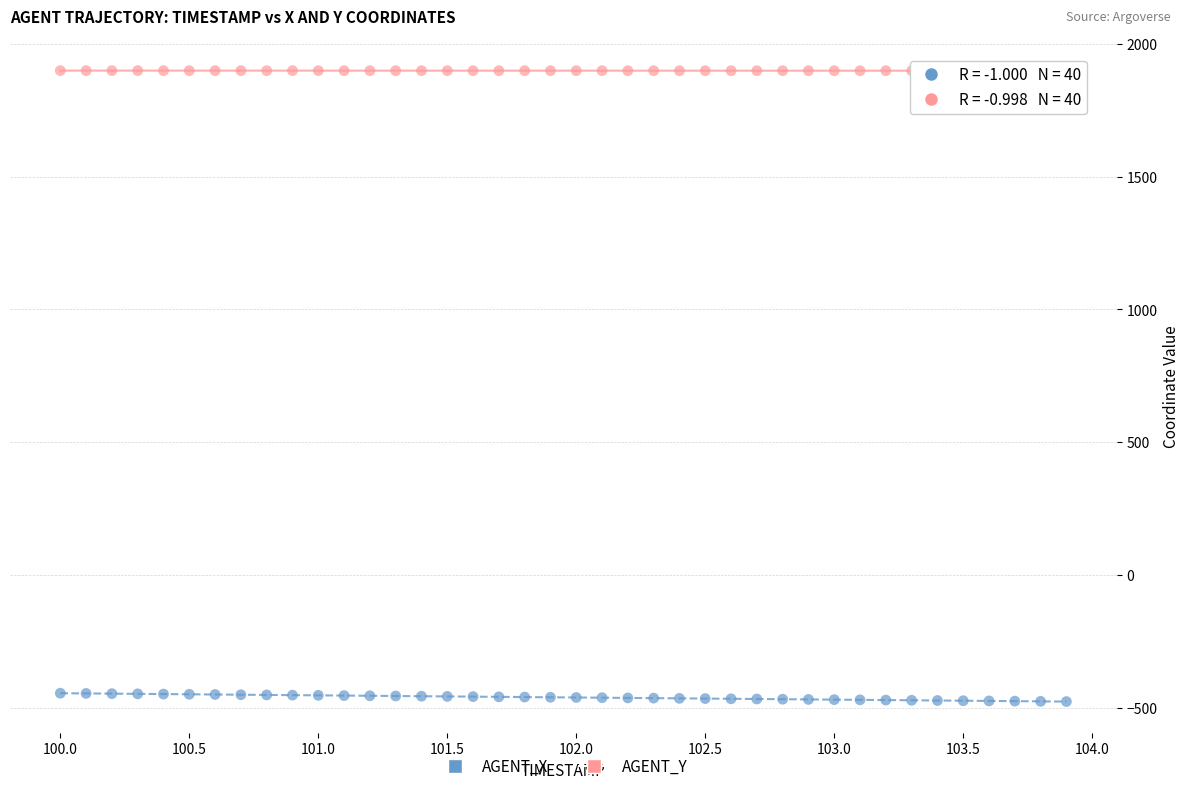

Across all data points, what is the range of Y values (max minus min)?

2374.2